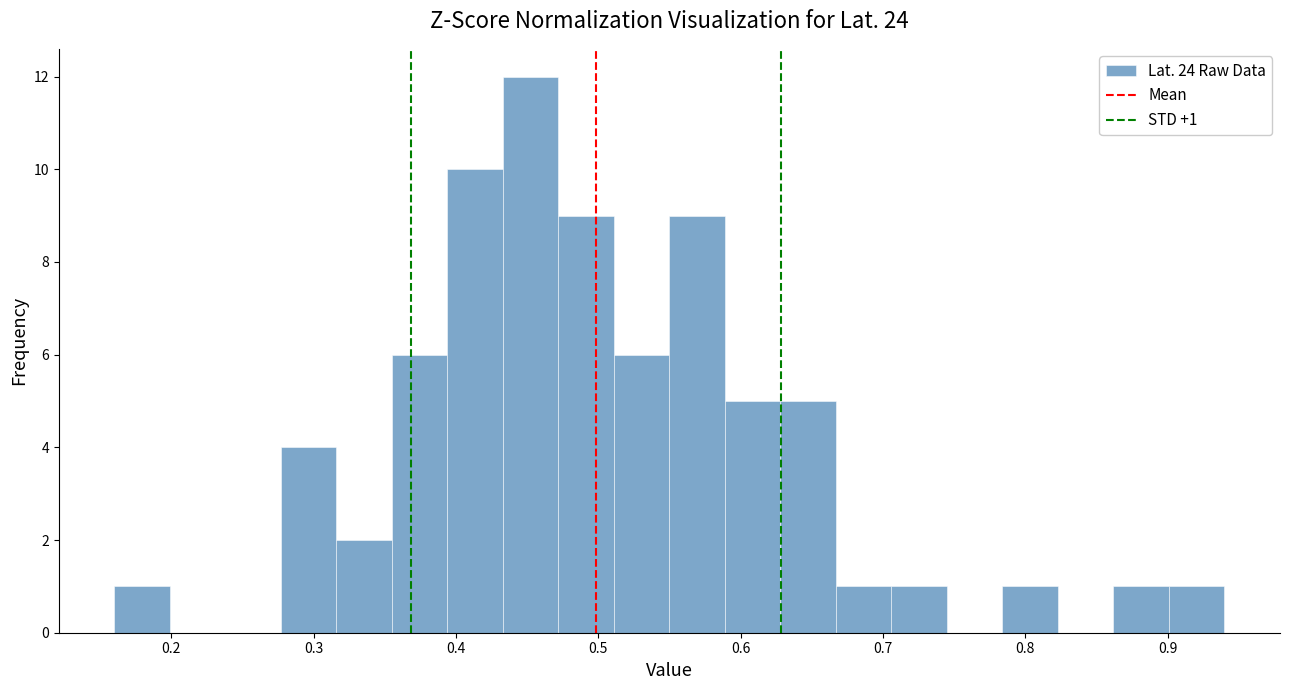

Around what value on the x-axis is the tallest bar? Give the approximate position of its centre, as read against the axis.

0.45